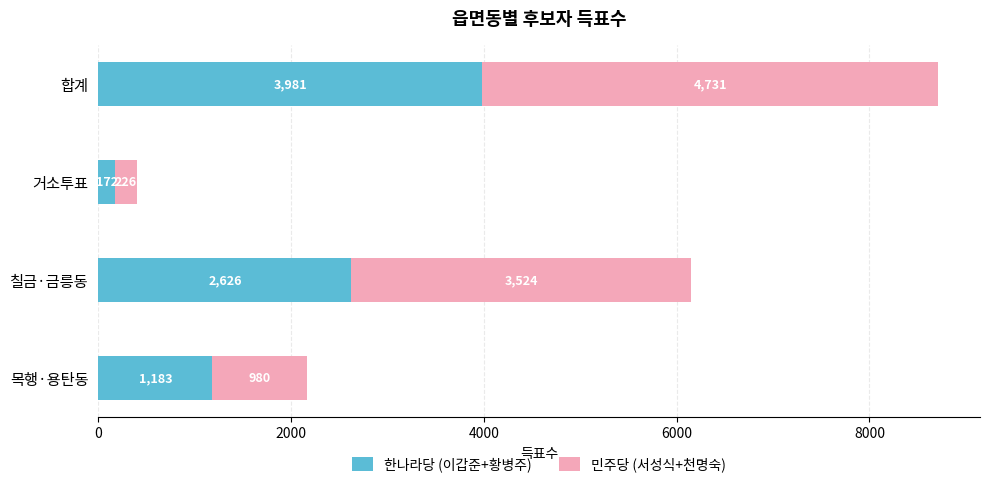

Is it true that 한나라당 (이갑준+황병주) equals 1183 at 목행·용탄동?

True